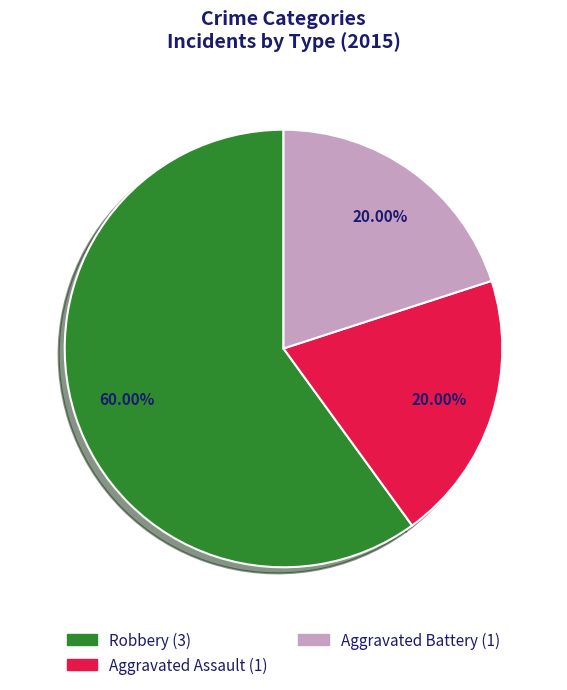

The Aggravated Battery slice represents 15% of the pie. True or false?

False